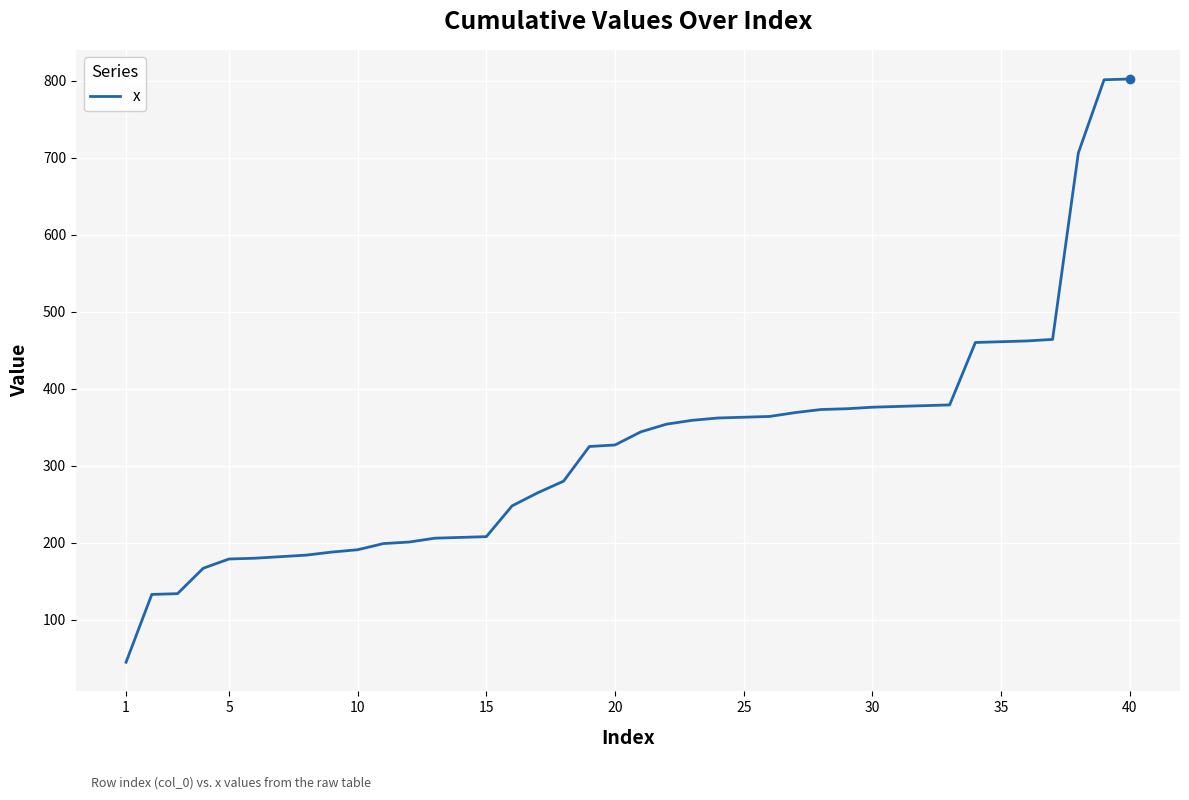

What is the smallest value displayed?

45